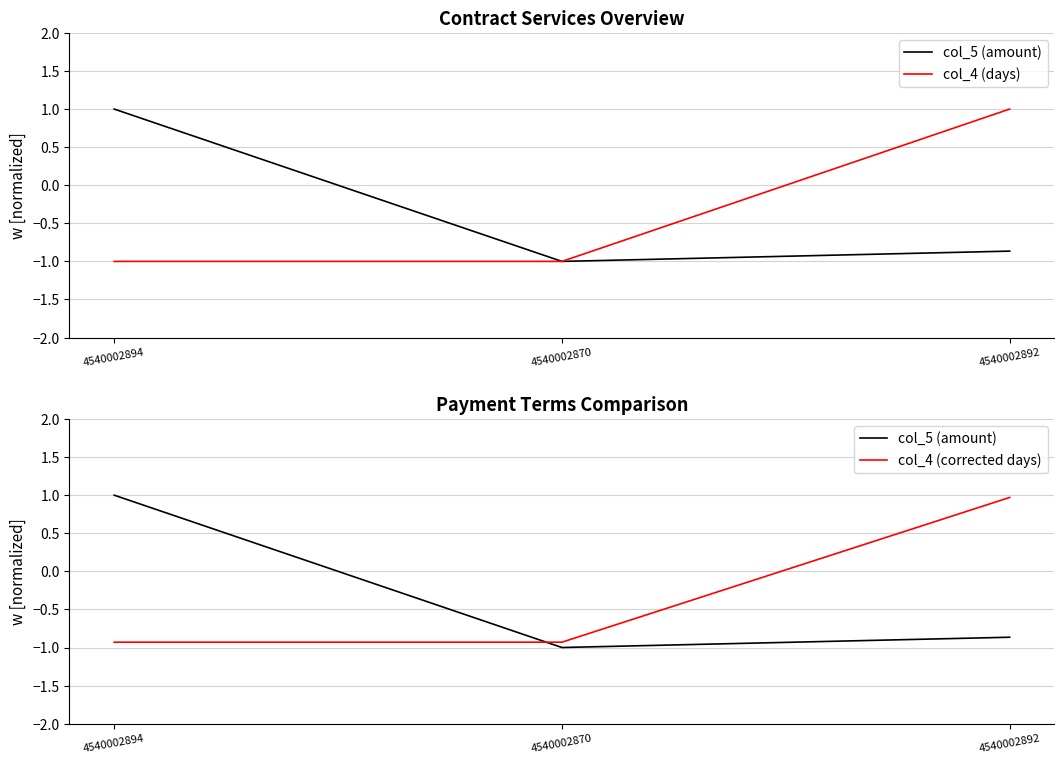

Which series changed the most between 4540002870 and 4540002892?

col_4 (days)